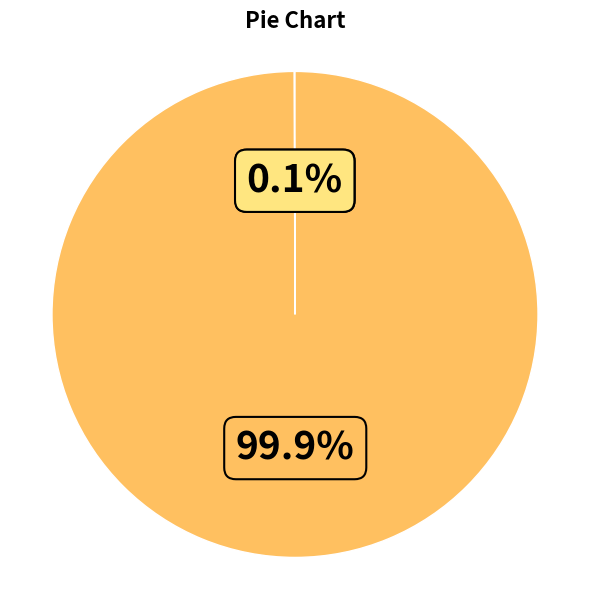

Is there any slice that represents more than half of the pie?

Yes